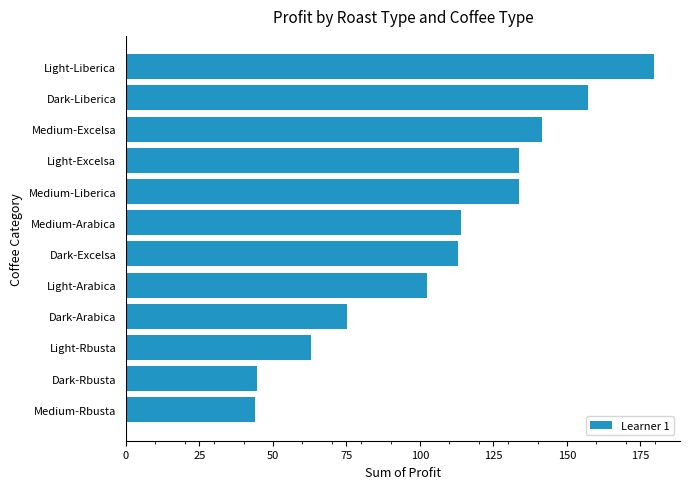

What is the difference between the second highest and minimum values?

113.3